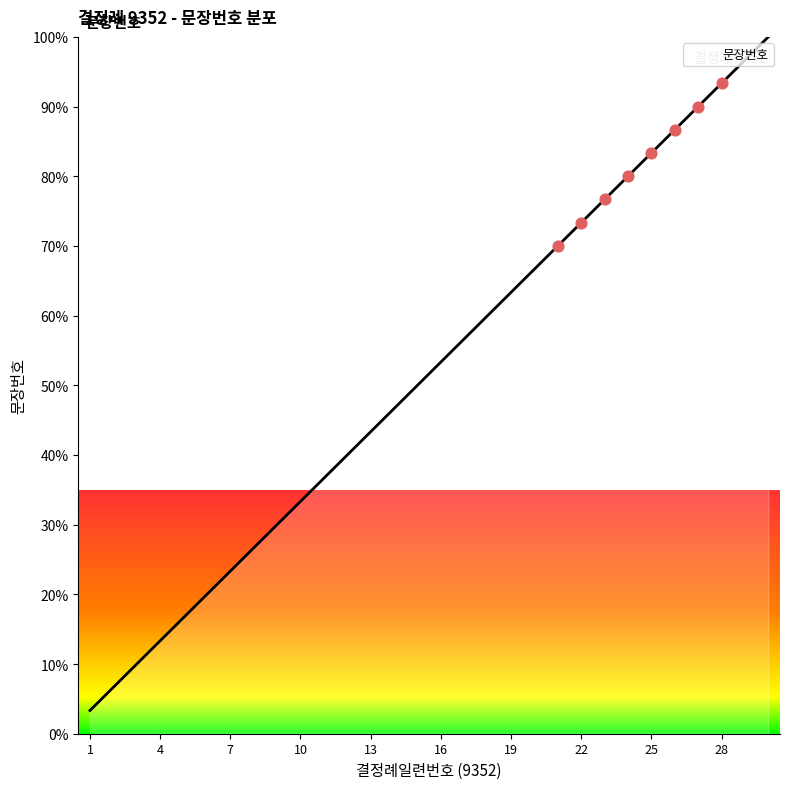

What is the smallest value displayed?

3.3